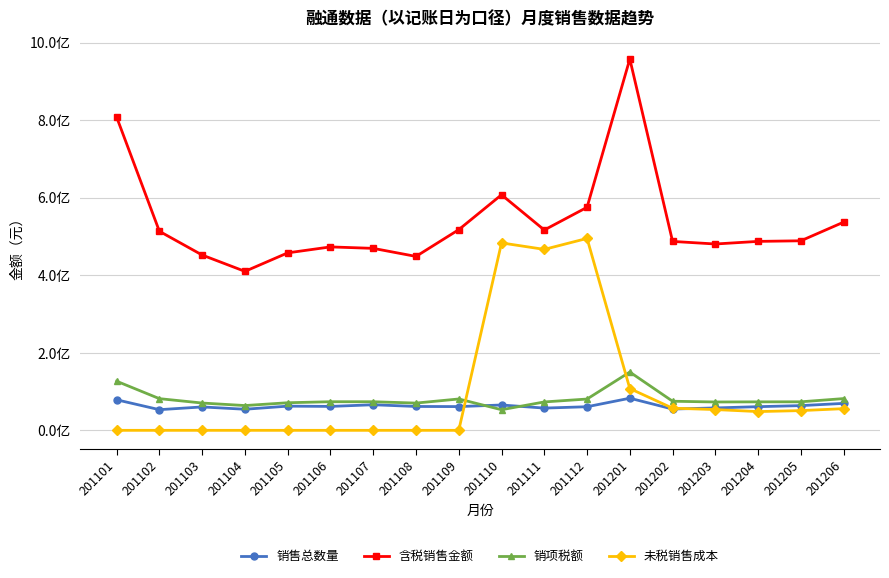

At which category is the sum across all series the highest?

201201